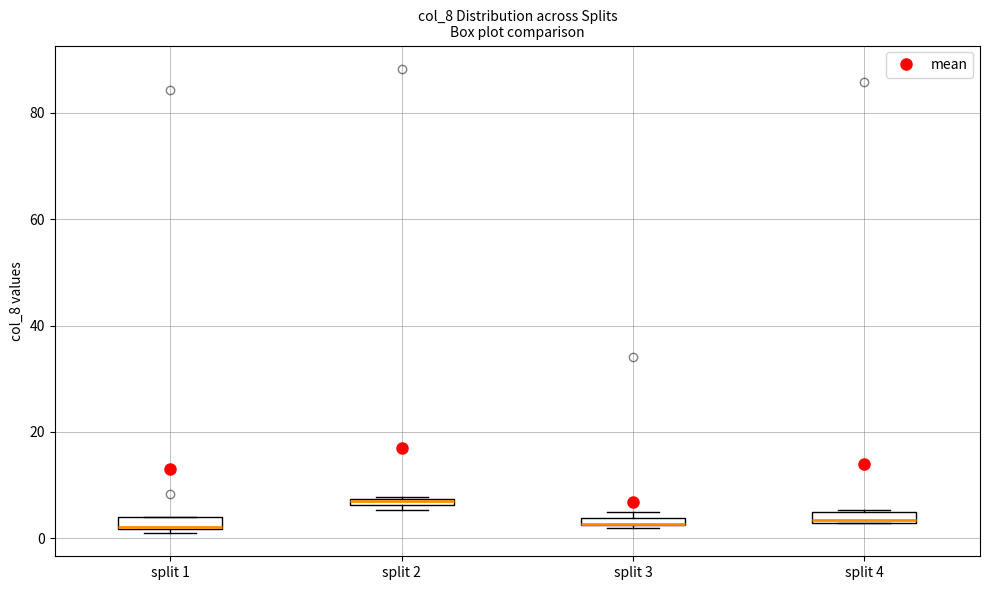

Where is the lower edge of the box for split 2 on the y-axis? The values are not printed on the chart, so give them approximately, as read against the axis.

6